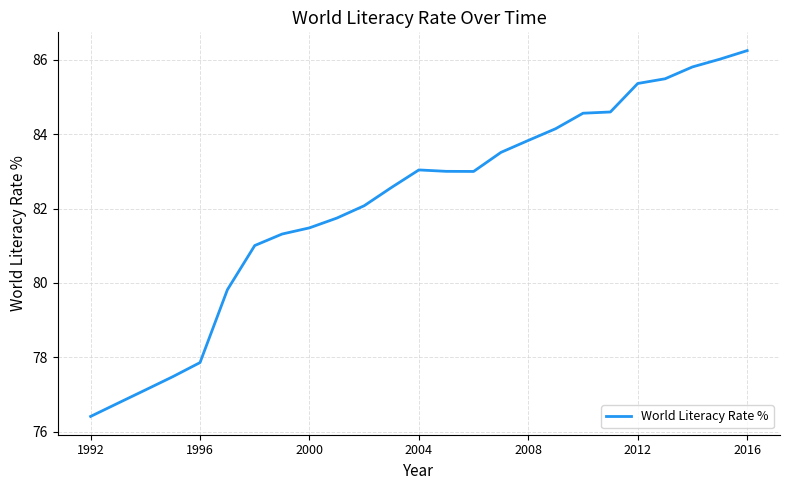

What is the difference between the maximum and minimum values?

9.8